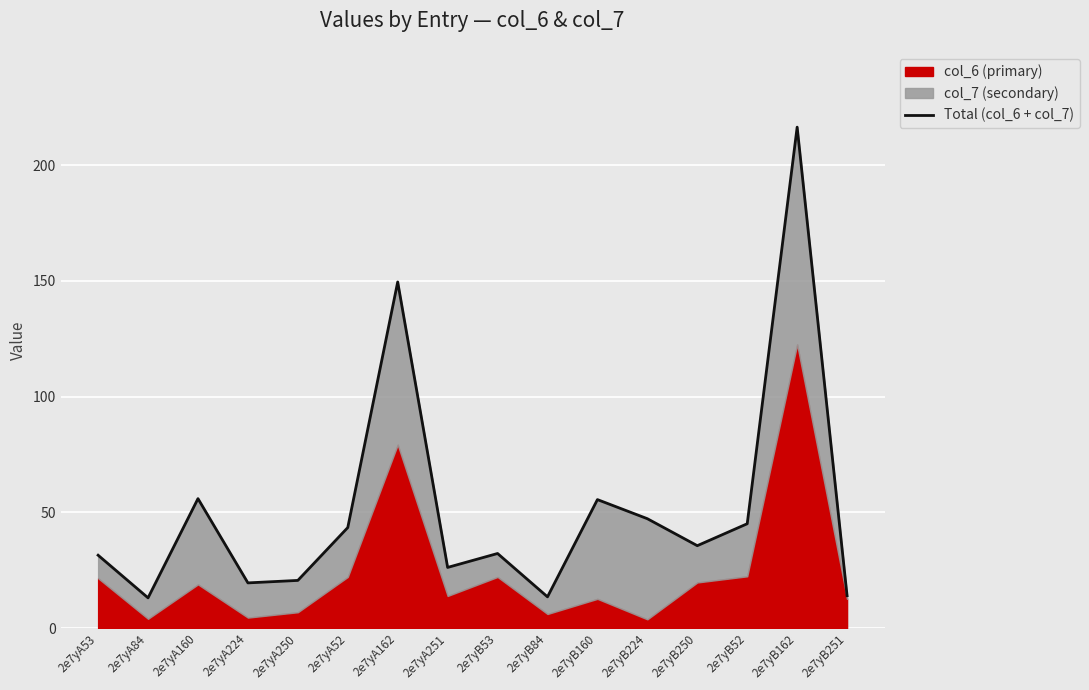

How many lines are shown in the chart?

1